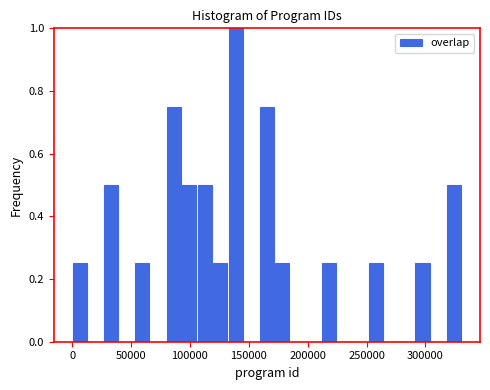

Around what value on the x-axis is the tallest bar? Give the approximate position of its centre, as read against the axis.

140000